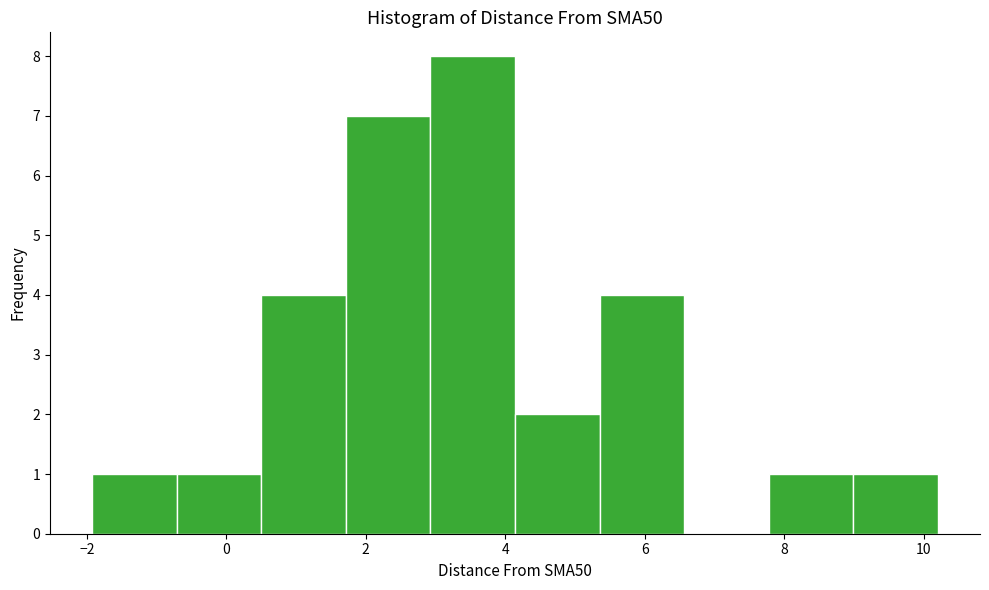

Which range on the x-axis has the tallest bar?

3.0 to 4.2